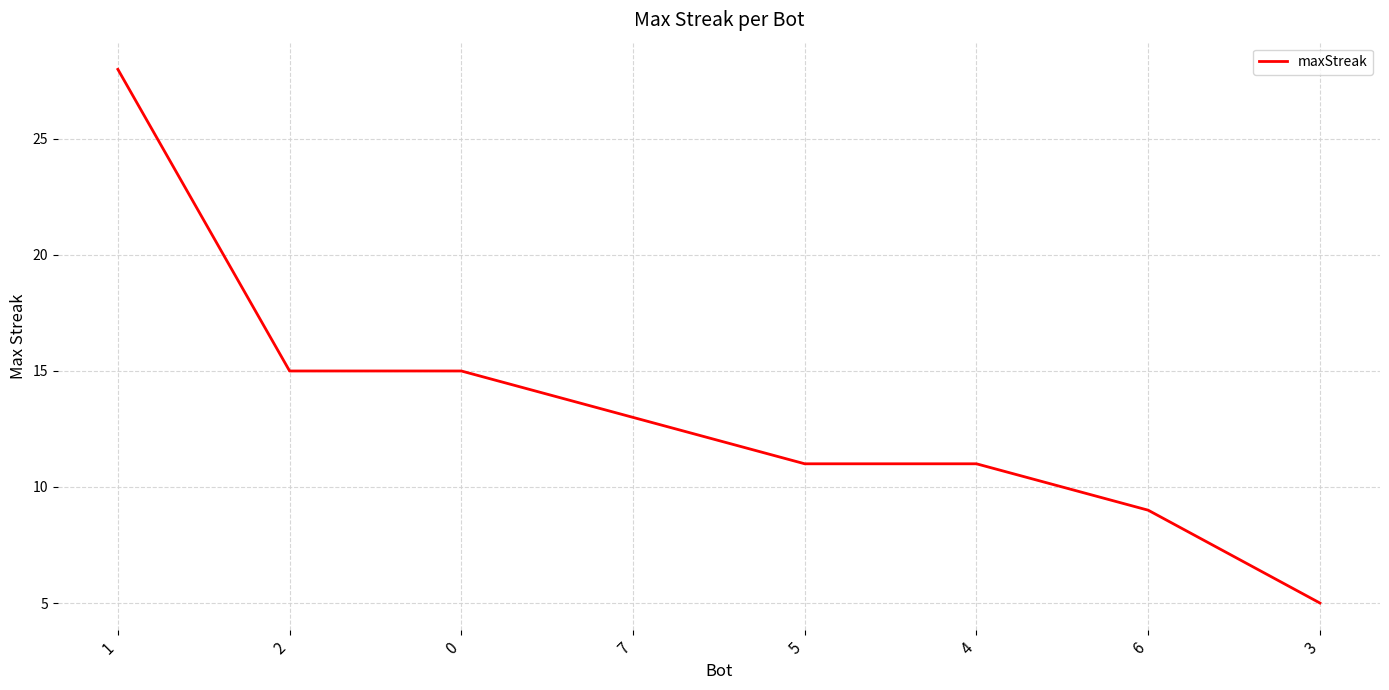

At which category does the chart reach its peak across all series?

1